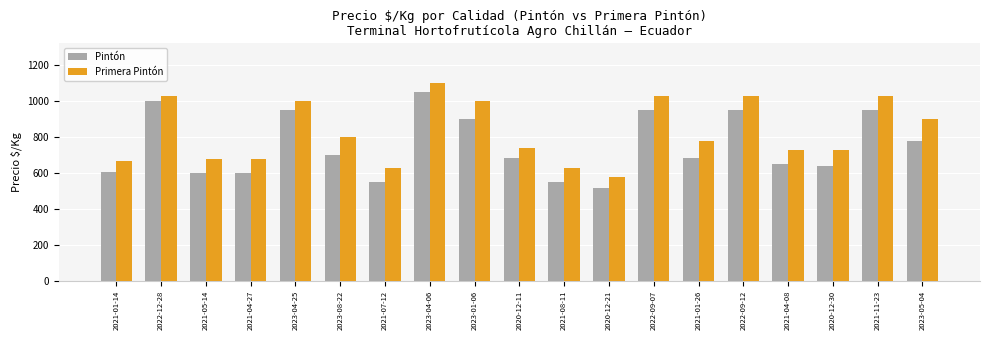

Is it true that Primera Pintón equals 376 at 2021-05-14?

False